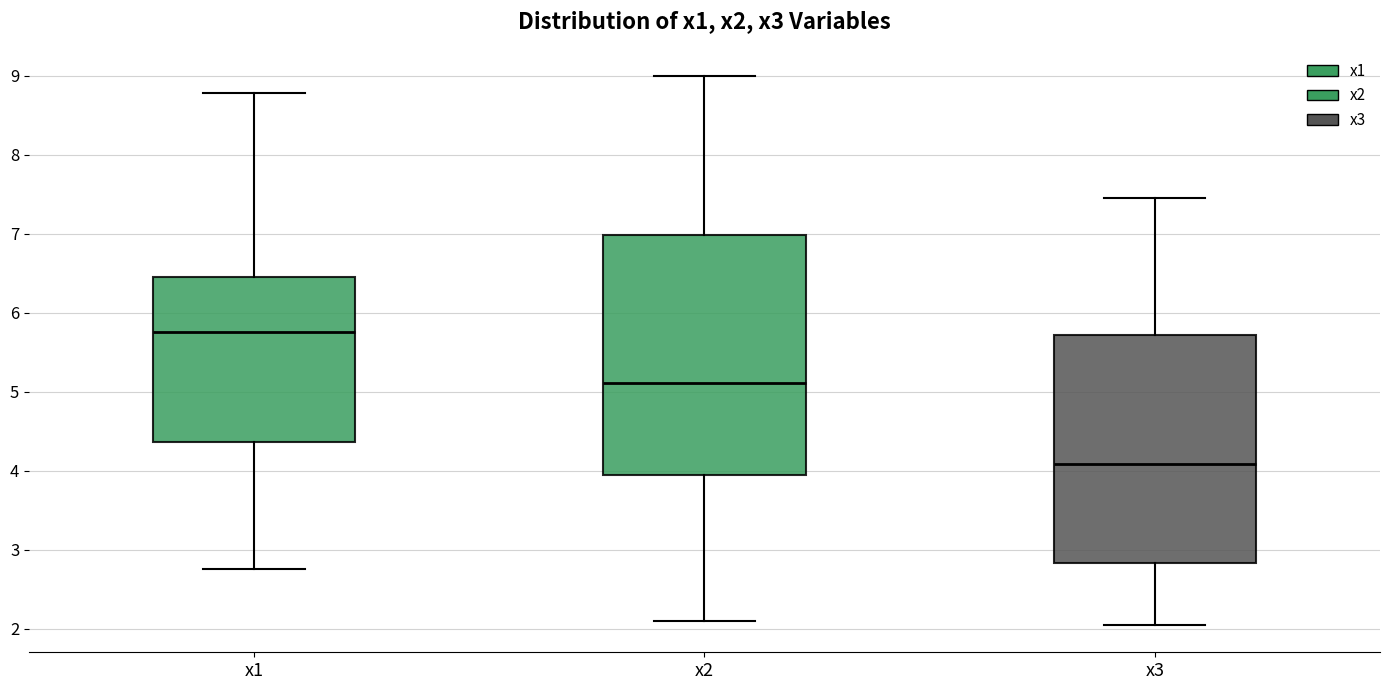

Which box is the tallest, from its lower edge to its upper edge?

x2